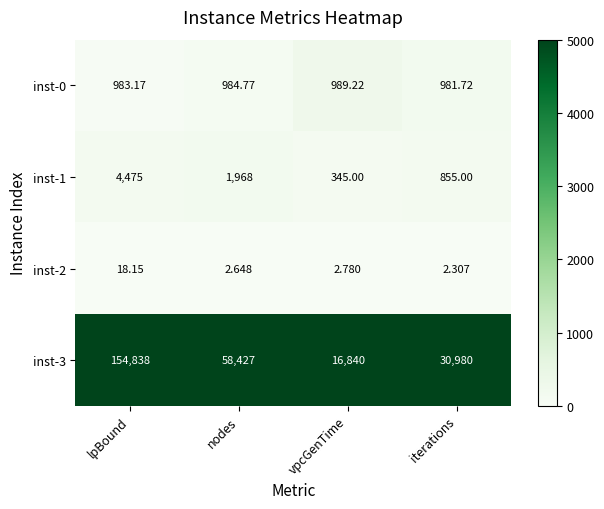

Where does the inst-0 series first go above 984?

nodes